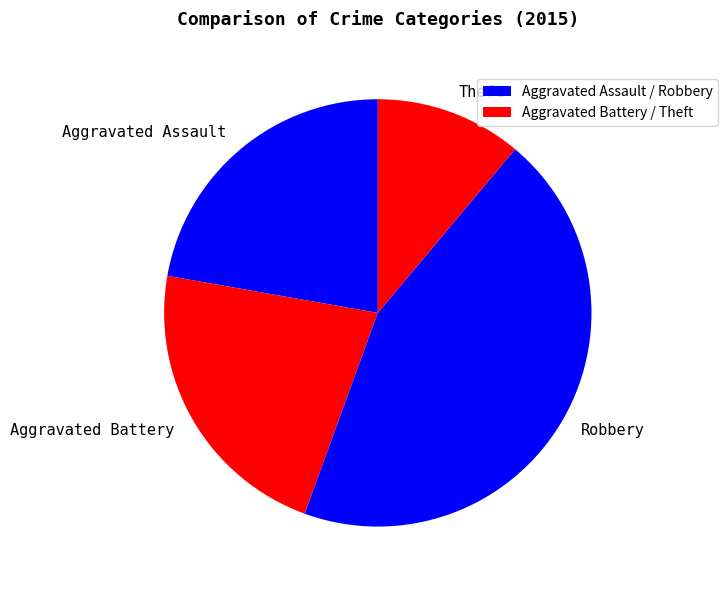

Which category has the smallest portion of the pie?

Theft